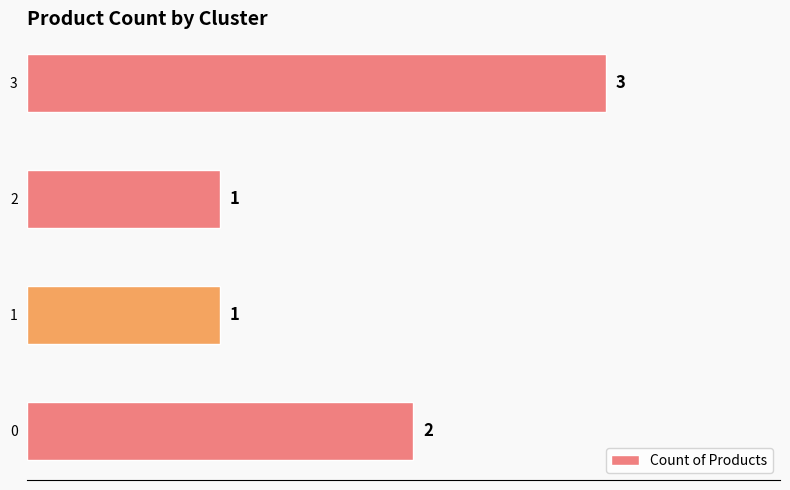

At which category does the chart reach its peak across all series?

3